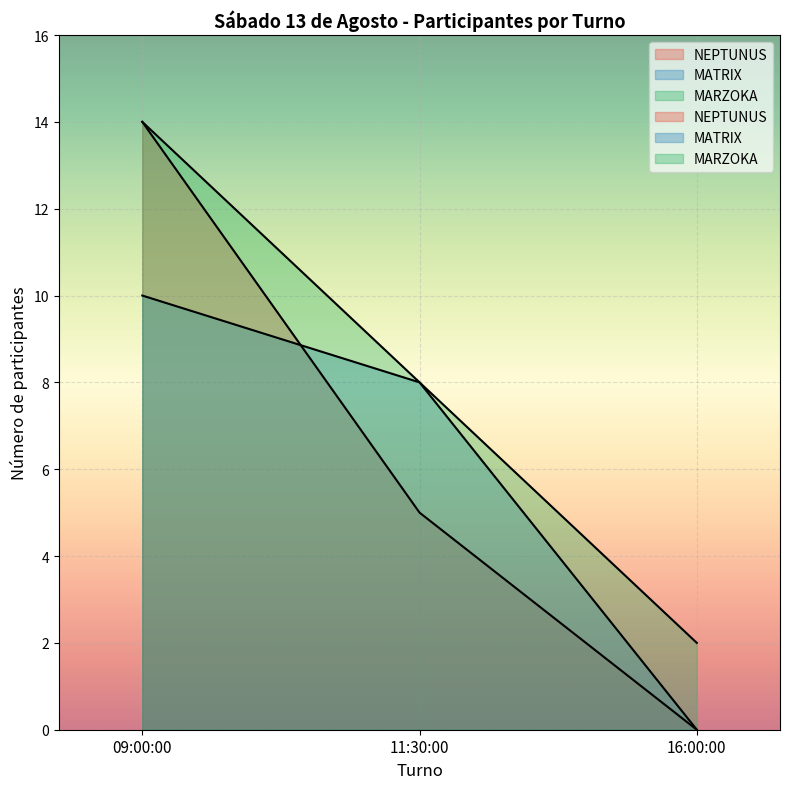

Rank the series at 16:00:00 from lowest to highest value.

NEPTUNUS, MATRIX, MARZOKA